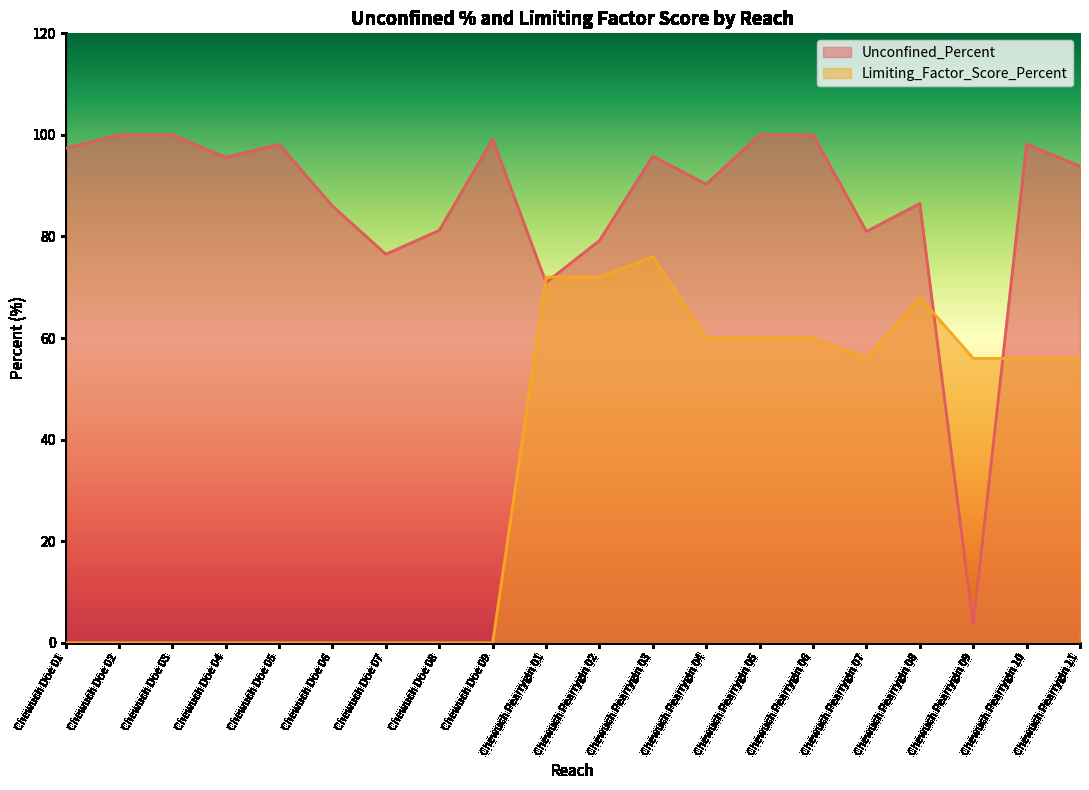

Where does the Unconfined_Percent series first go above 95?

Chewuch Doe 01